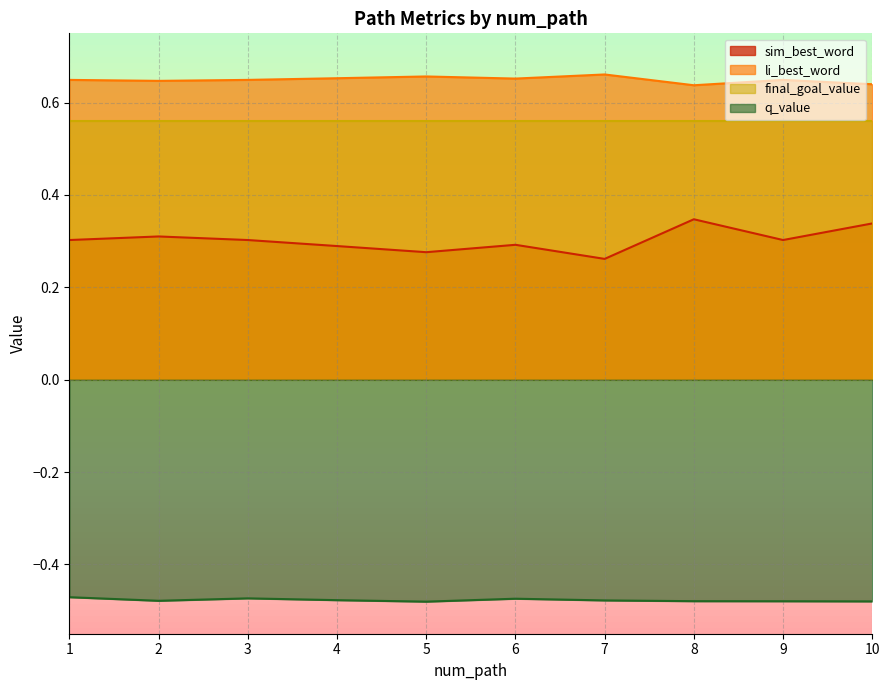

True or false: q_value and li_best_word cross at least once.

False